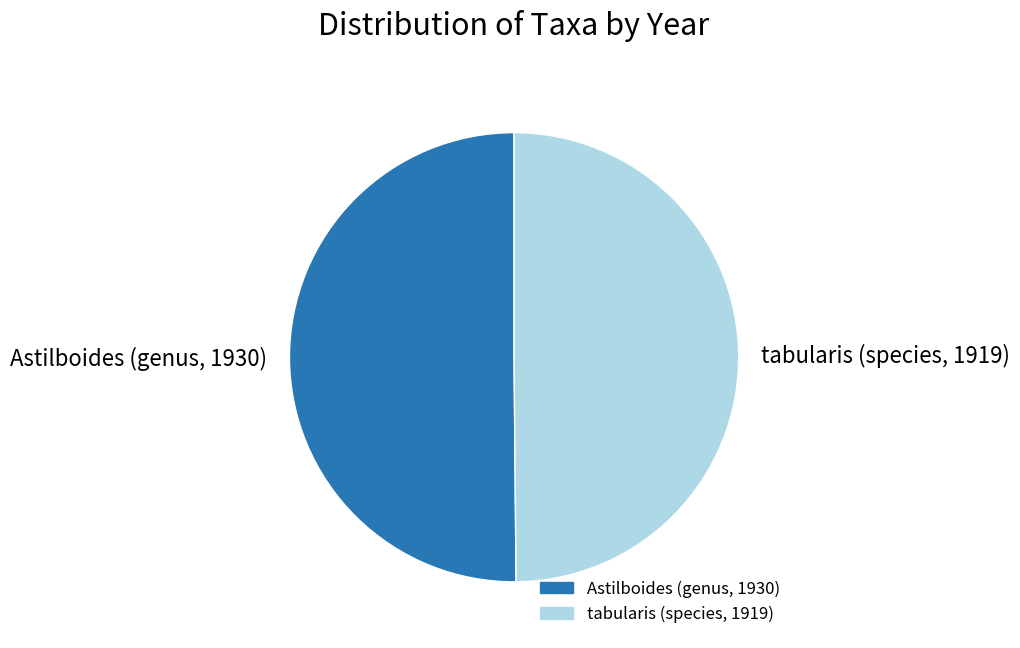

Count the number of slices in the pie.

2